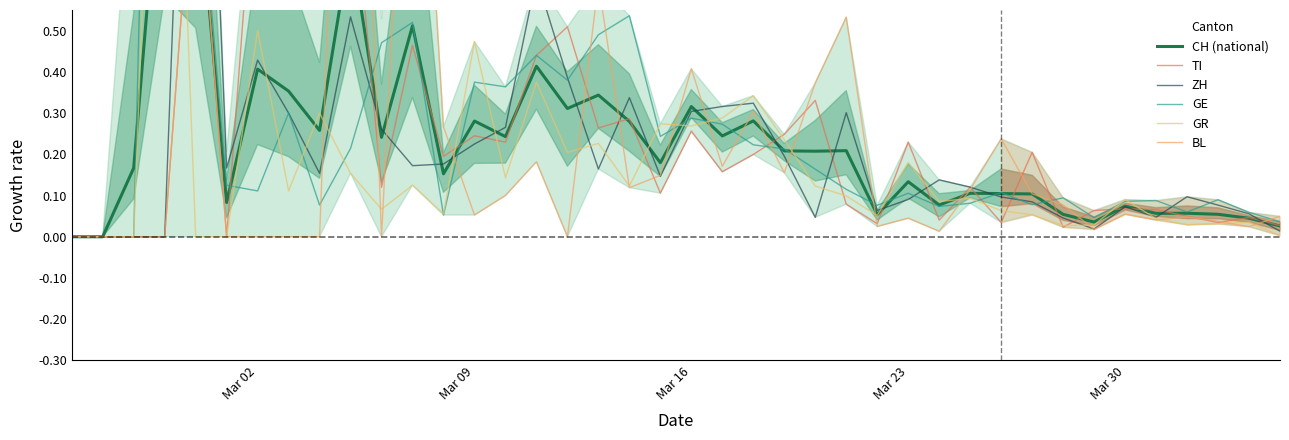

Reading left to right, what are all the values shown in this chart?

CH (national): 0.0	0.0	0.2	1.1	0.9	0.1	0.4	0.4	0.3	0.7	0.2	0.5	0.2	0.3	0.2	0.4	0.3	0.3	0.3	0.2	0.3	0.2	0.3	0.2	0.2	0.2	0.1	0.1	0.1	0.1	0.1	0.1	0.1	0.0	0.1	0.1	0.1	0.1	0.0	0.0
TI: 0.0	0.0	0.0	0.0	1.0	0.0	1.0	1.0	0.6	0.9	0.1	0.5	0.2	0.2	0.2	0.4	0.5	0.3	0.3	0.1	0.3	0.2	0.2	0.2	0.3	0.1	0.0	0.2	0.0	0.1	0.0	0.2	0.0	0.1	0.1	0.1	0.0	0.0	0.0	0.0
ZH: 0.0	0.0	0.0	0.0	2.0	0.2	0.4	0.3	0.2	0.5	0.3	0.2	0.2	0.2	0.3	0.6	0.4	0.2	0.3	0.1	0.3	0.3	0.3	0.2	0.0	0.3	0.1	0.1	0.1	0.1	0.1	0.1	0.0	0.0	0.1	0.0	0.1	0.1	0.1	0.0
GE: 0.0	0.0	0.0	3.0	1.0	0.1	0.1	0.3	0.1	0.2	0.5	0.5	0.1	0.4	0.4	0.4	0.4	0.5	0.5	0.2	0.3	0.3	0.2	0.2	0.2	0.1	0.1	0.1	0.1	0.1	0.1	0.1	0.1	0.0	0.1	0.1	0.1	0.1	0.1	0.0
GR: 0.0	0.0	0.0	2.0	0.0	0.0	0.5	0.1	0.3	0.2	0.1	0.1	0.1	0.5	0.1	0.4	0.2	0.2	0.1	0.3	0.3	0.3	0.3	0.2	0.1	0.1	0.1	0.2	0.1	0.1	0.1	0.1	0.0	0.0	0.1	0.0	0.0	0.0	0.0	0.0
BL: 0.0	0.0	0.0	0.0	1.0	0.0	0.0	0.0	0.0	2.0	0.0	1.5	0.3	0.1	0.1	0.2	0.0	0.6	0.1	0.1	0.4	0.2	0.3	0.2	0.4	0.5	0.0	0.0	0.0	0.1	0.2	0.1	0.1	0.0	0.1	0.0	0.0	0.0	0.0	0.0